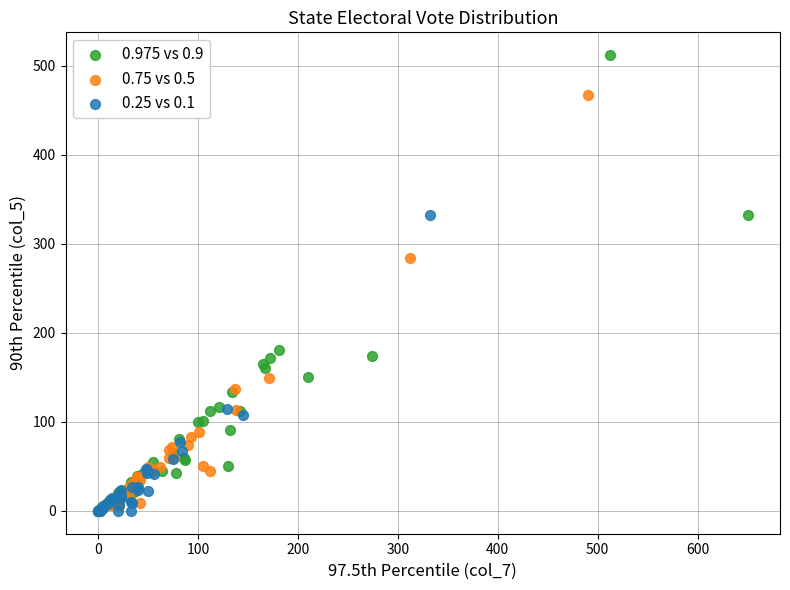

Which series reaches the maximum Y coordinate?

0.975 vs 0.9